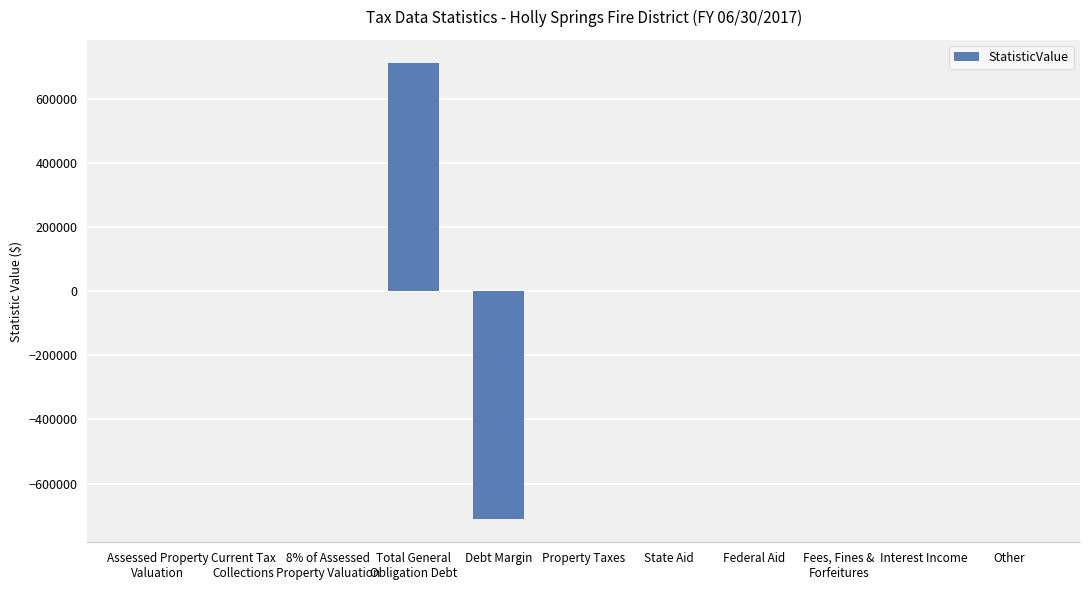

Reading left to right, transcribe all the data shown in this chart.

0	0	0	711842	-711842	0	0	0	0	0	0